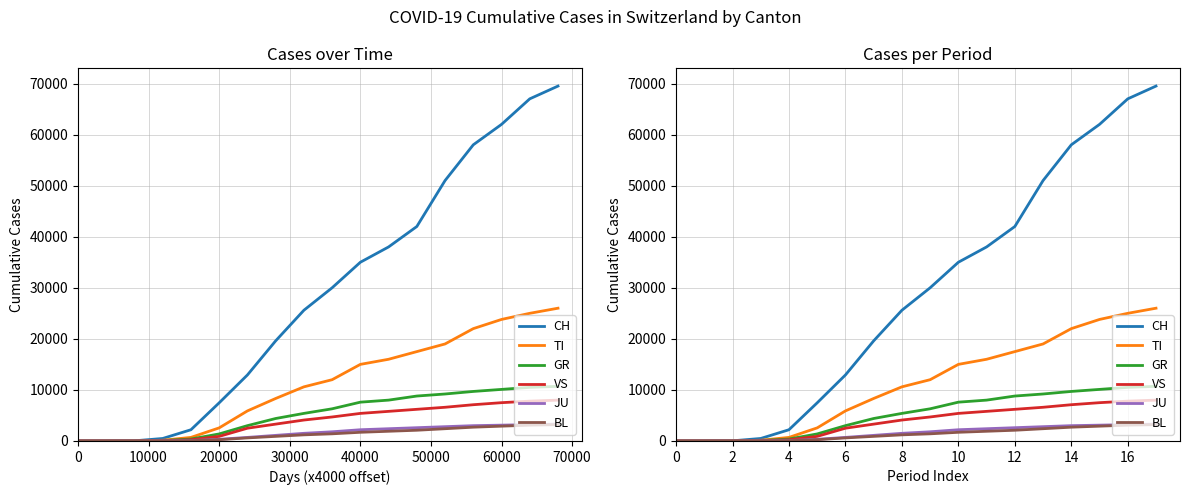

What is the label of the 6th point from the right?

12